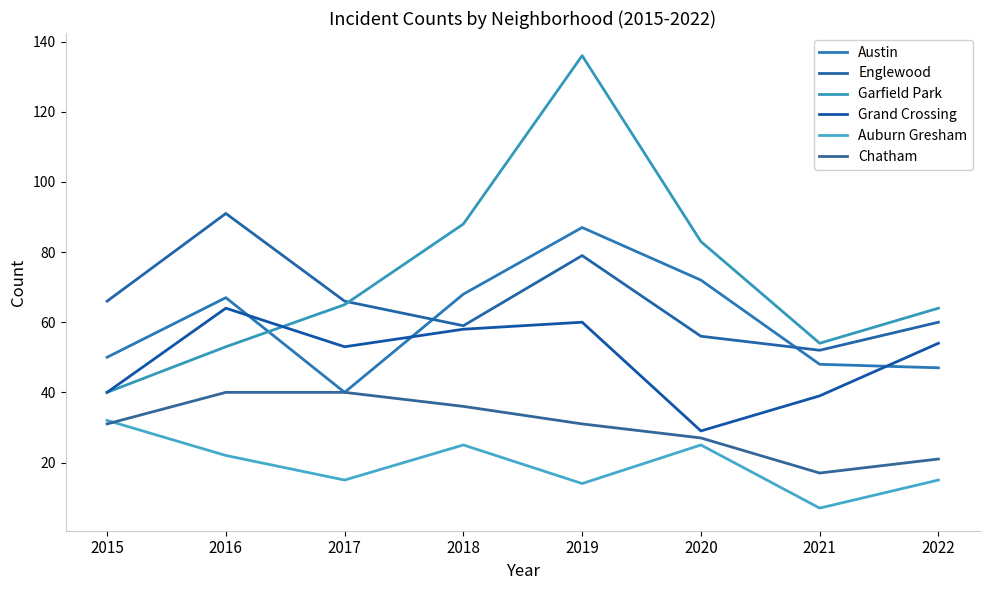

What is the sum of all Auburn Gresham values?

155